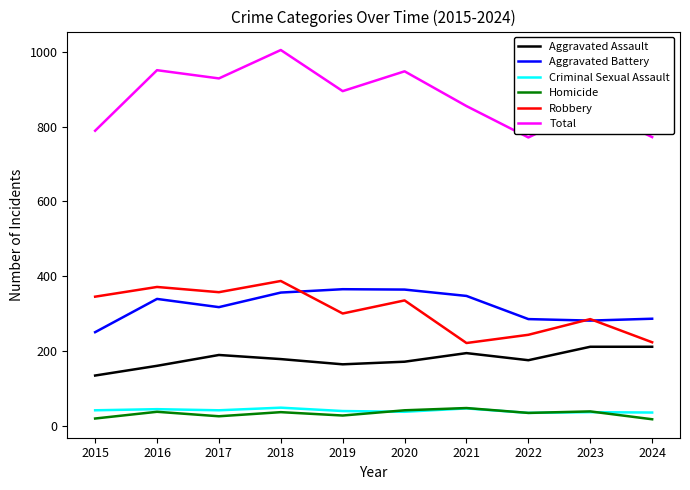

At which category is the sum across all series the highest?

2018